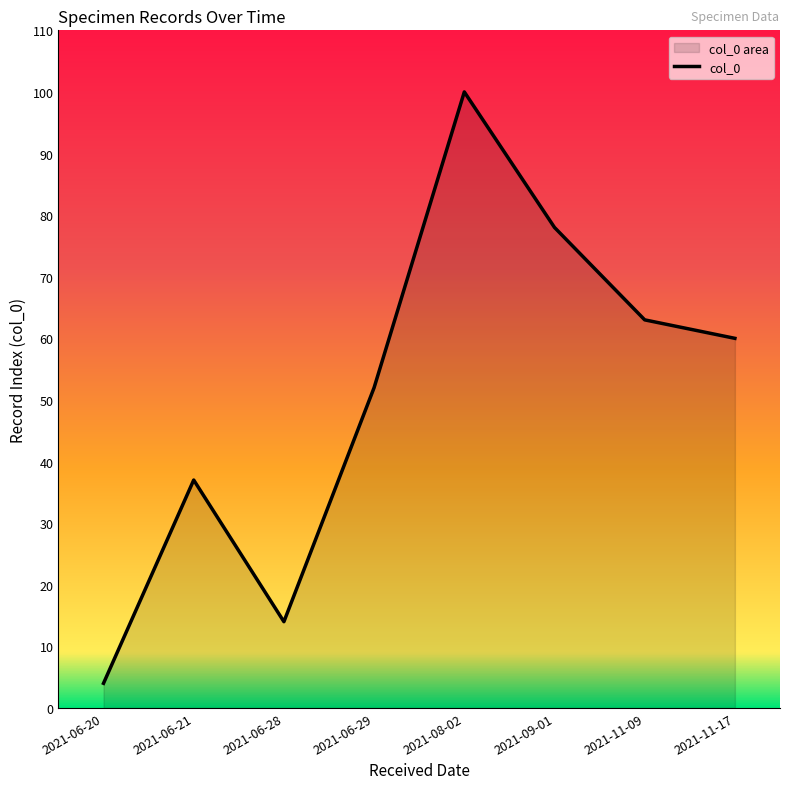

How many points are lower than both their immediate neighbors (excluding endpoints)?

1